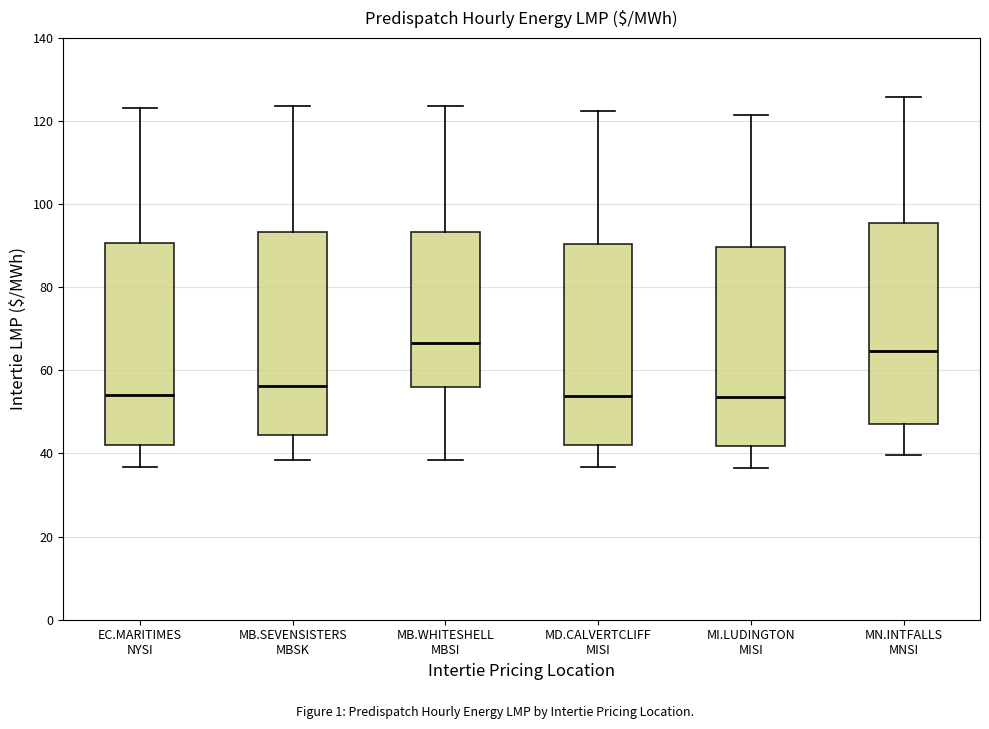

Reading left to right, transcribe this box plot: for each box, give where its median line is, the range the box spans, and where its two whiskers end, as read against the y-axis. The values are not printed on the chart, so give them approximately, as read against the axis.

EC.MARITIMES NYSI: median 54, box 42 to 90, whiskers 36 to 124
MB.SEVENSISTERS MBSK: median 56, box 44 to 94, whiskers 38 to 124
MB.WHITESHELL MBSI: median 66, box 56 to 94, whiskers 38 to 124
MD.CALVERTCLIFF MISI: median 54, box 42 to 90, whiskers 36 to 122
MI.LUDINGTON MISI: median 54, box 42 to 90, whiskers 36 to 122
MN.INTFALLS MNSI: median 64, box 48 to 96, whiskers 40 to 126